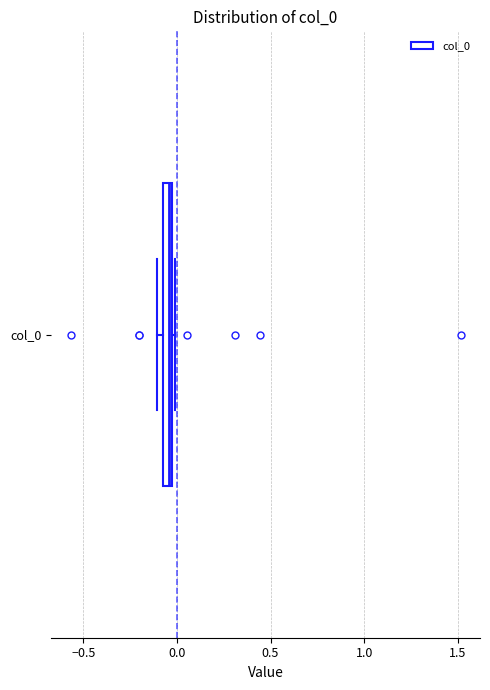

Where is the left edge of the box for col_0 on the x-axis? The values are not printed on the chart, so give them approximately, as read against the axis.

-0.10